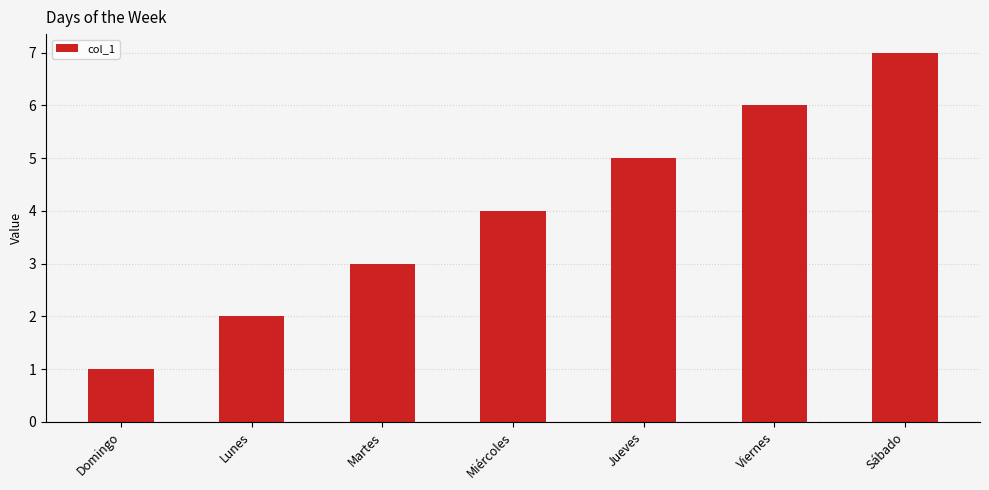

Approximately how many times larger is the value at Sábado compared to Martes?

2.3